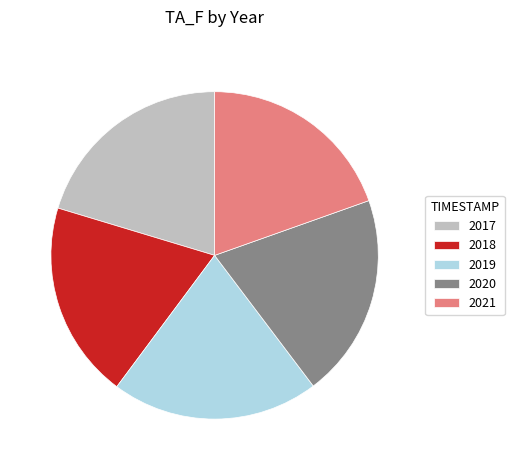

Do 2017 and 2021 together represent more than half of the pie?

No